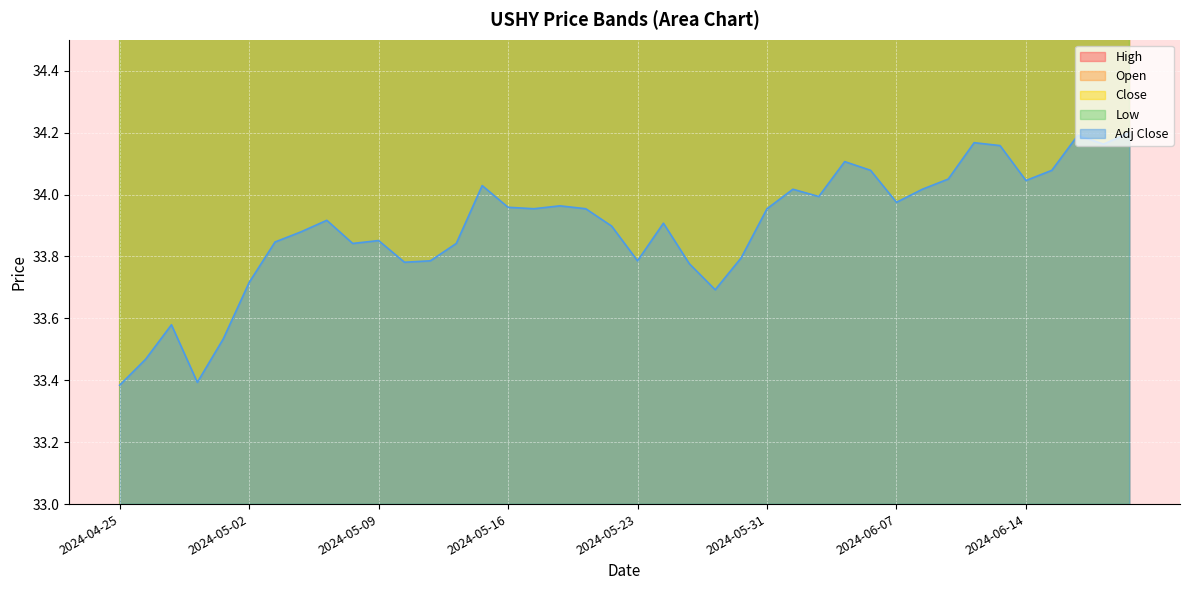

Between 2024-05-02 and 2024-06-21, which is larger?

2024-06-21